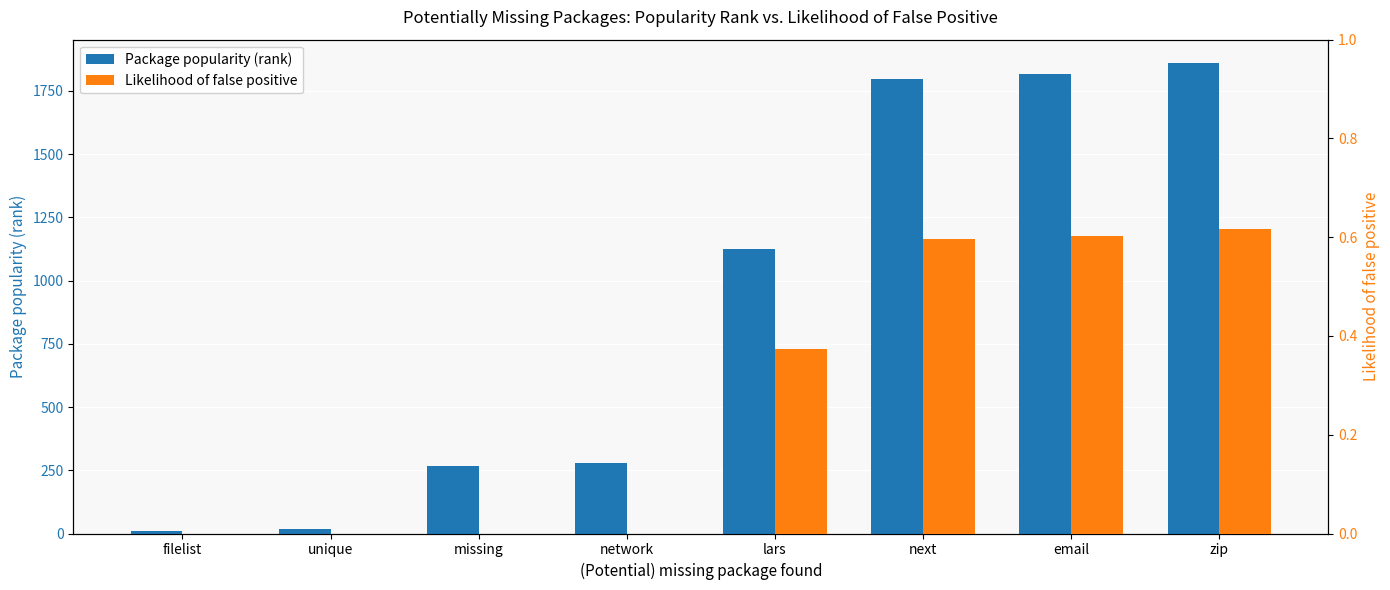

What are all the series names shown in the legend?

Package popularity (rank), Likelihood of false positive